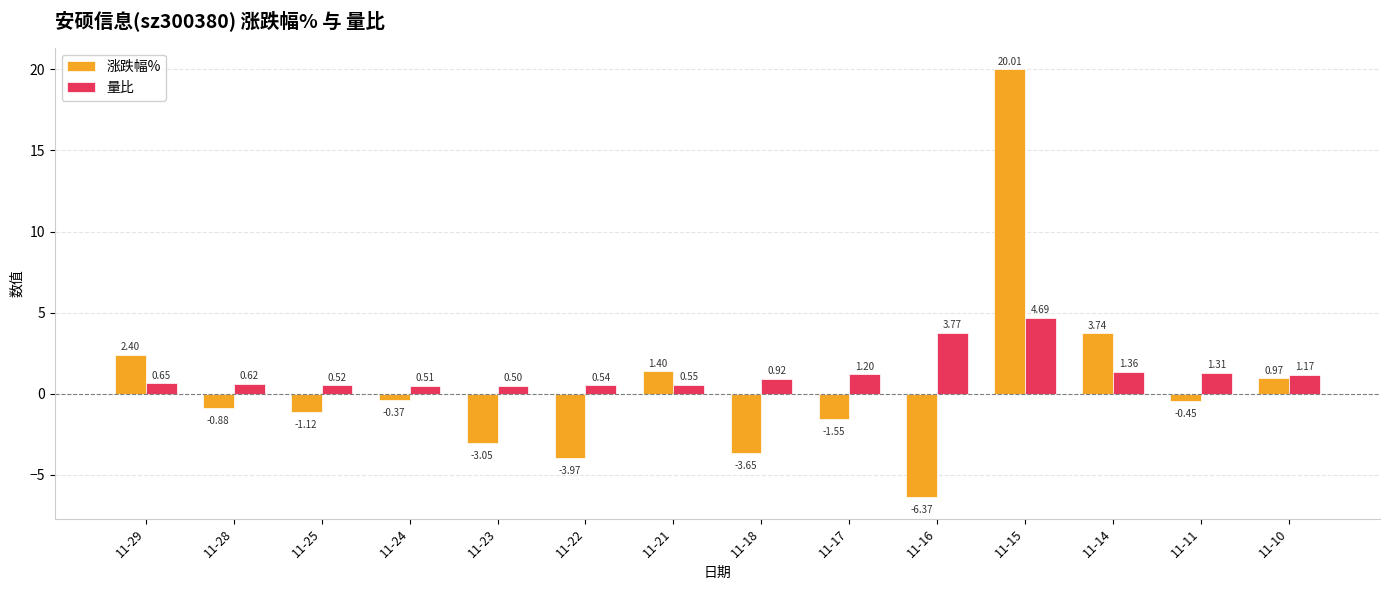

Is the value of 量比 at 11-16 greater than the value of 涨跌幅% at 11-22?

Yes